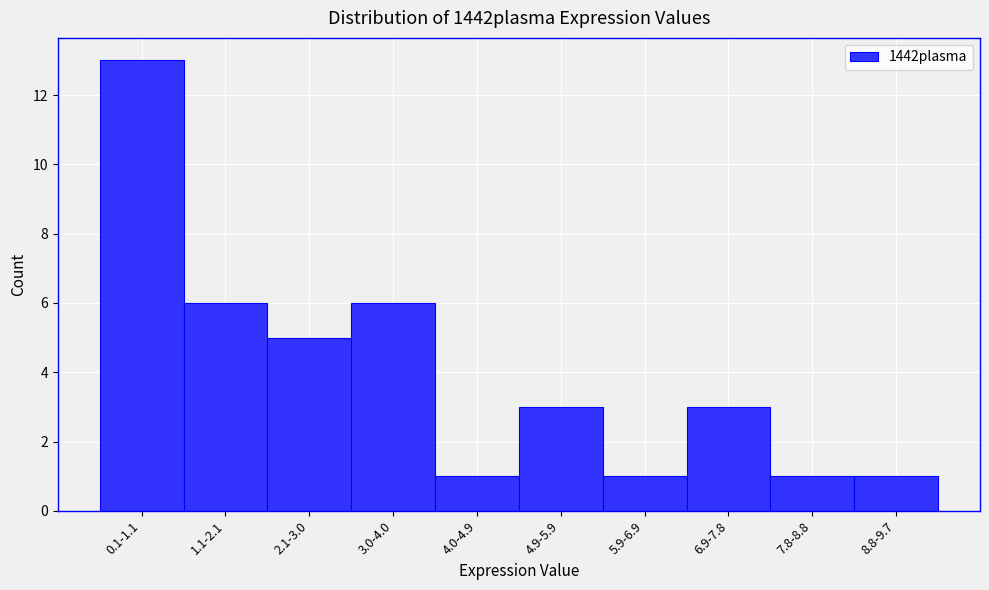

Reading left to right, transcribe all the data shown in this chart.

13	6	5	6	1	3	1	3	1	1